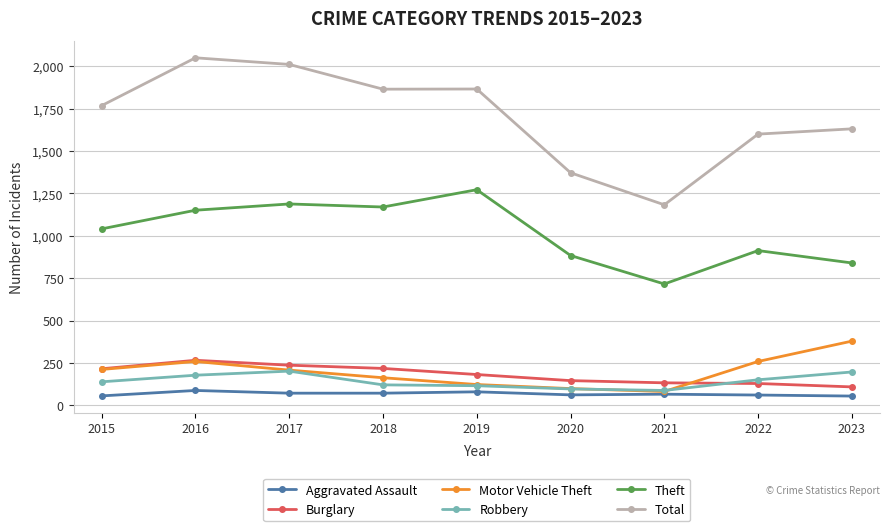

What is the greatest value displayed?

2050